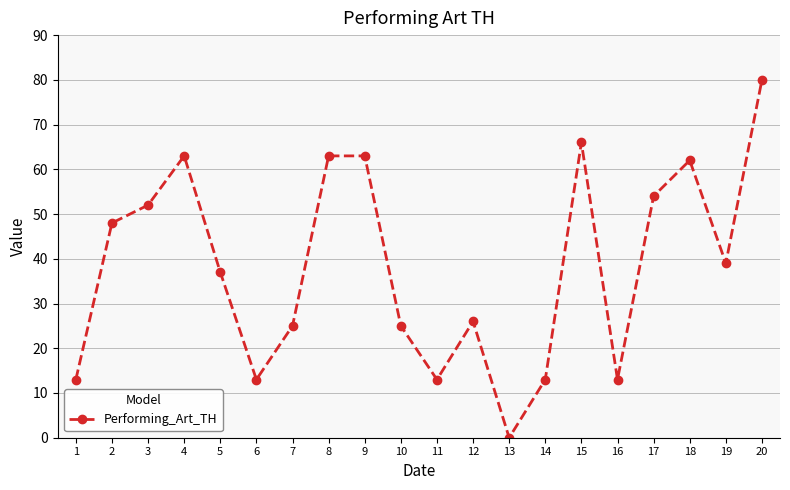

True or false: the data shows 62 at 18.

True